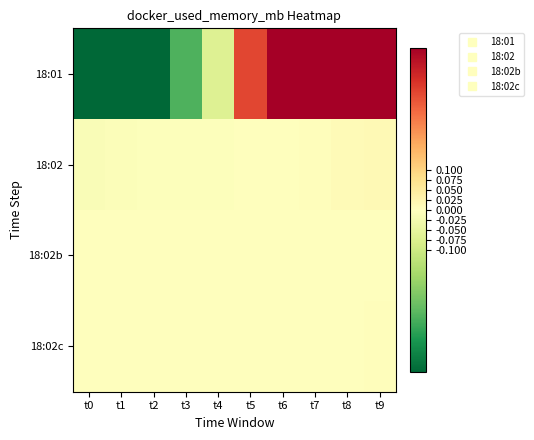

Which series changed the most between t1 and t3?

18:01